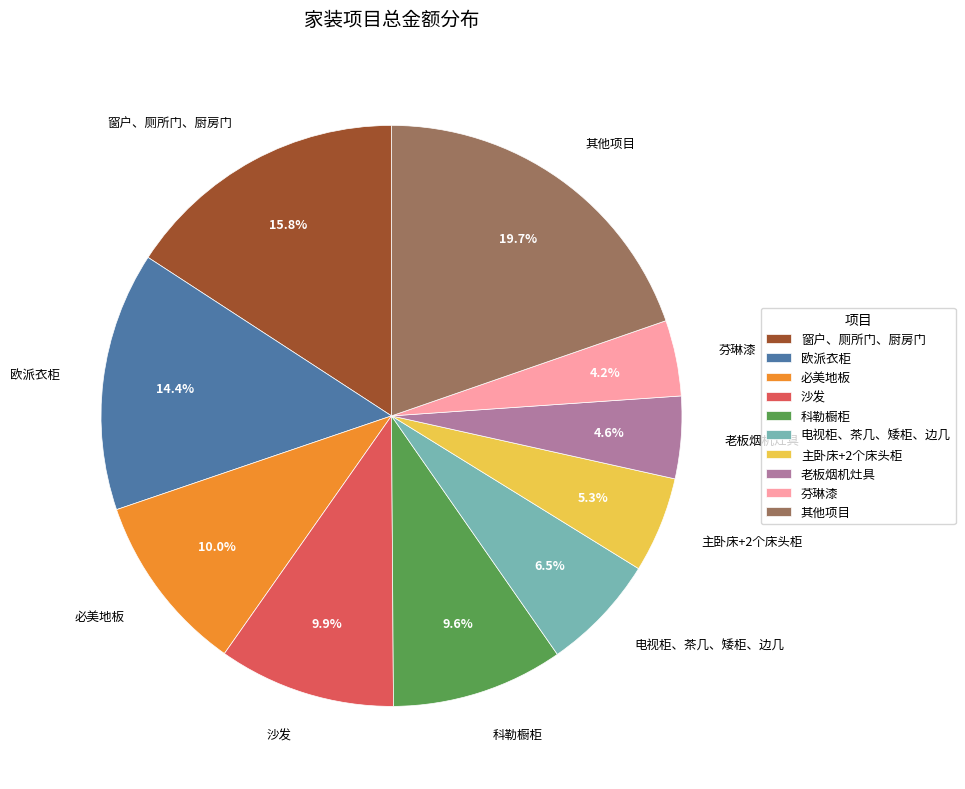

True or false: 科勒橱柜 accounts for 18% of the total.

False